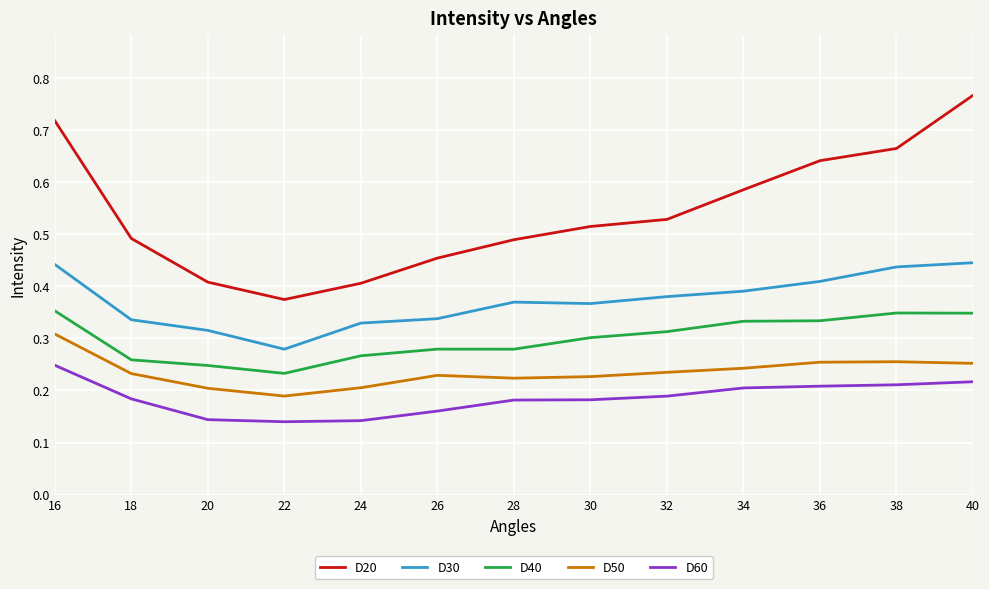

Which category has the highest value across all series?

40